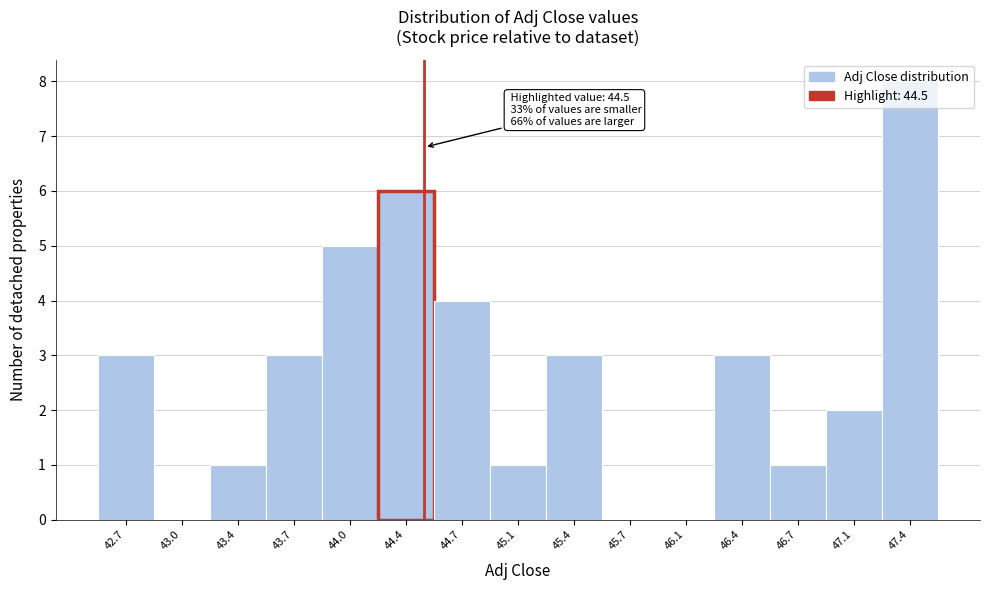

Which range on the x-axis has the tallest bar?

47.25 to 47.60